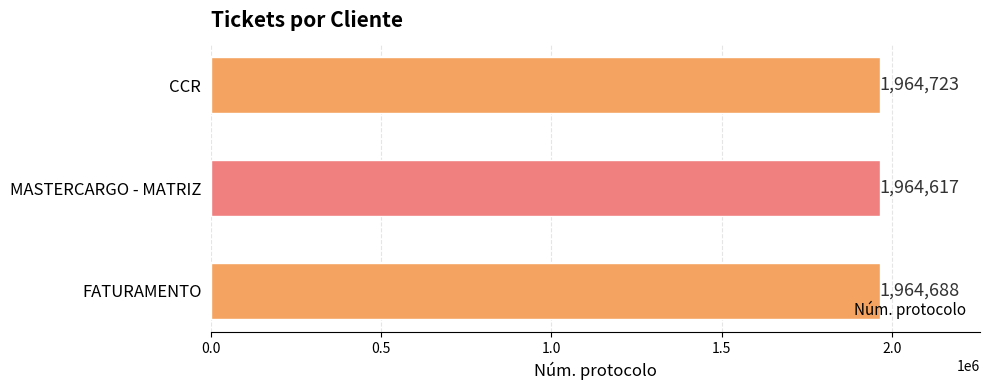

At which category does the chart reach its minimum across all series?

MASTERCARGO - MATRIZ